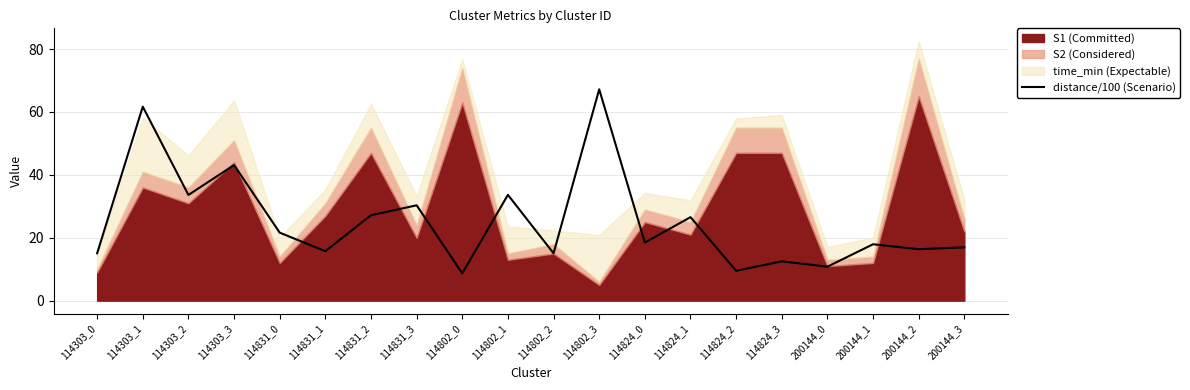

The distance/100 (Scenario) series shows 18.7 at 114802_3. True or false?

False